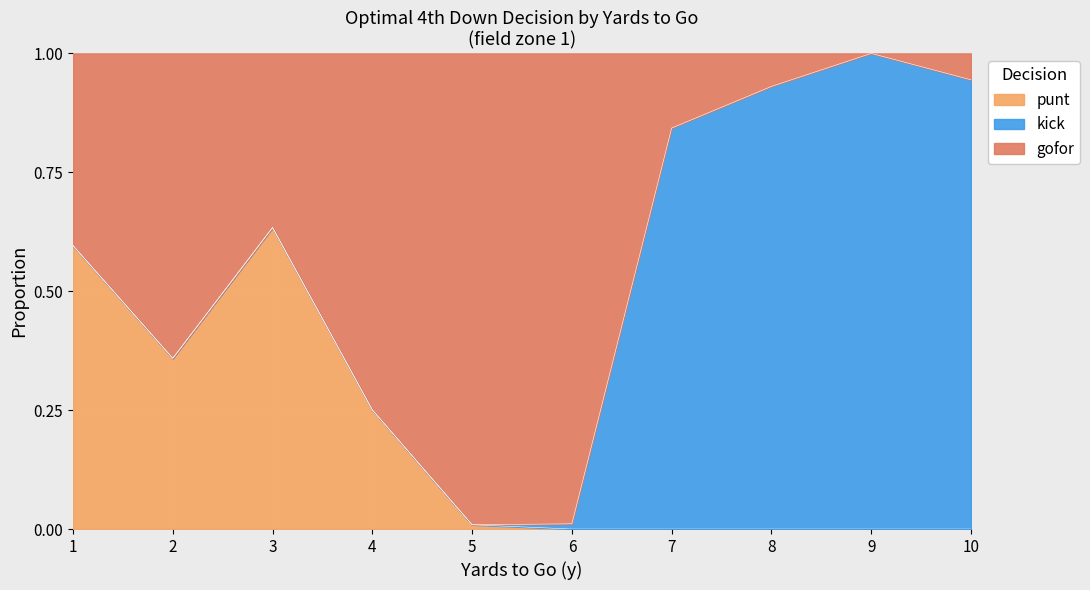

At which label does punt reach its peak?

3